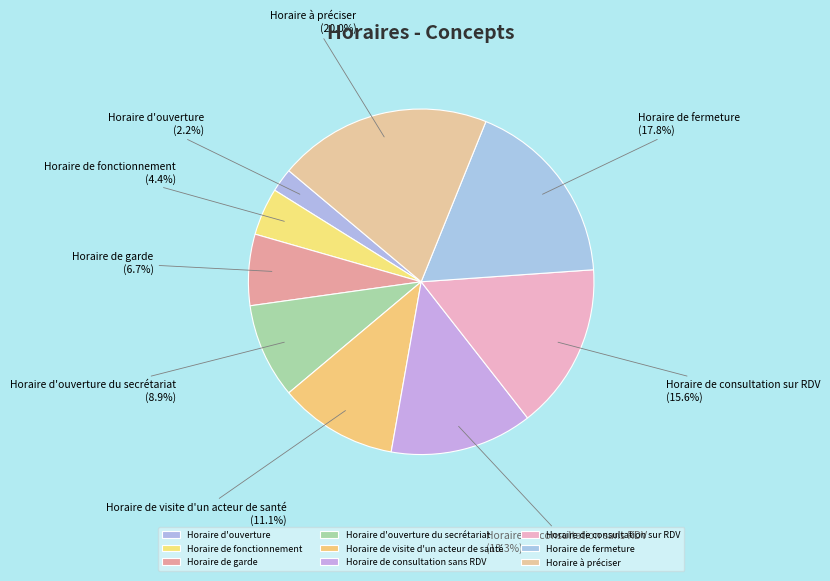

How many slices are in this pie chart?

9